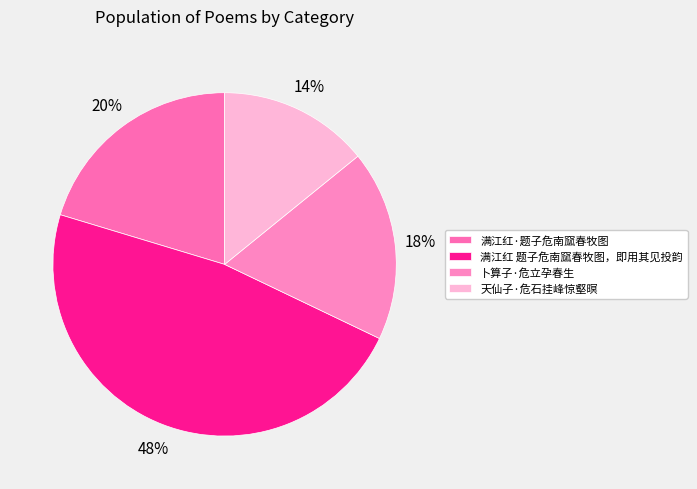

Rank the categories by value from highest to lowest.

满江红 题子危南窳春牧图，即用其见投韵, 满江红·题子危南窳春牧图, 卜算子·危立孕春生, 天仙子·危石挂峰惊壑暝